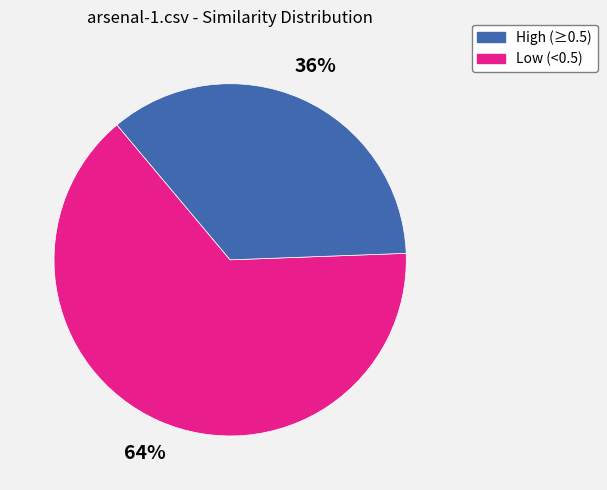

Which slice is the smallest?

Low (<0.5)